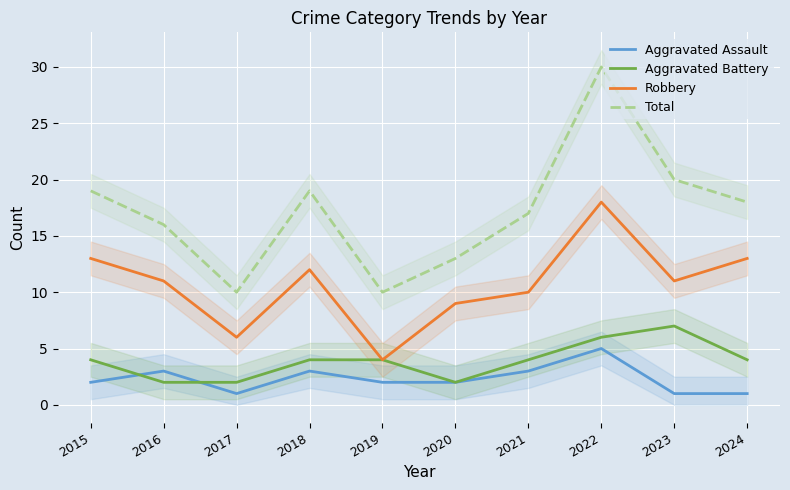

At which category does Robbery reach its first local valley?

2017